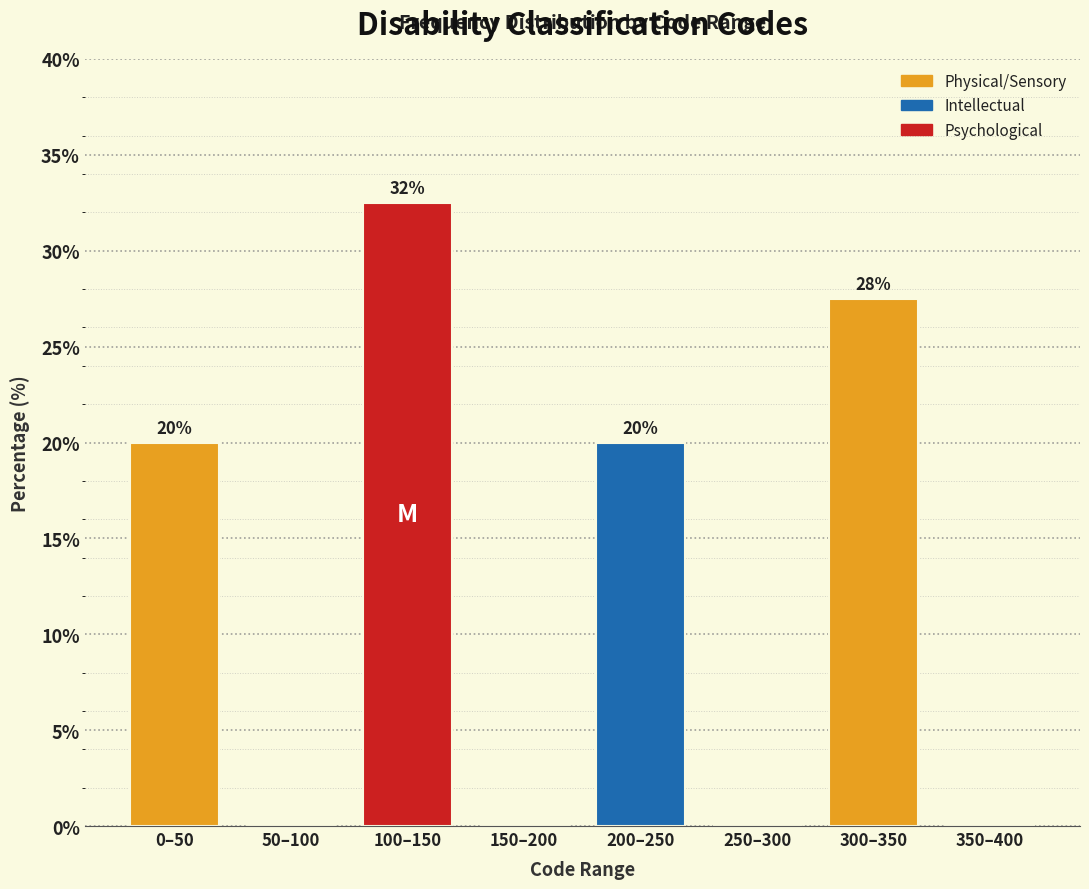

At which category does the chart reach its peak across all series?

100–150